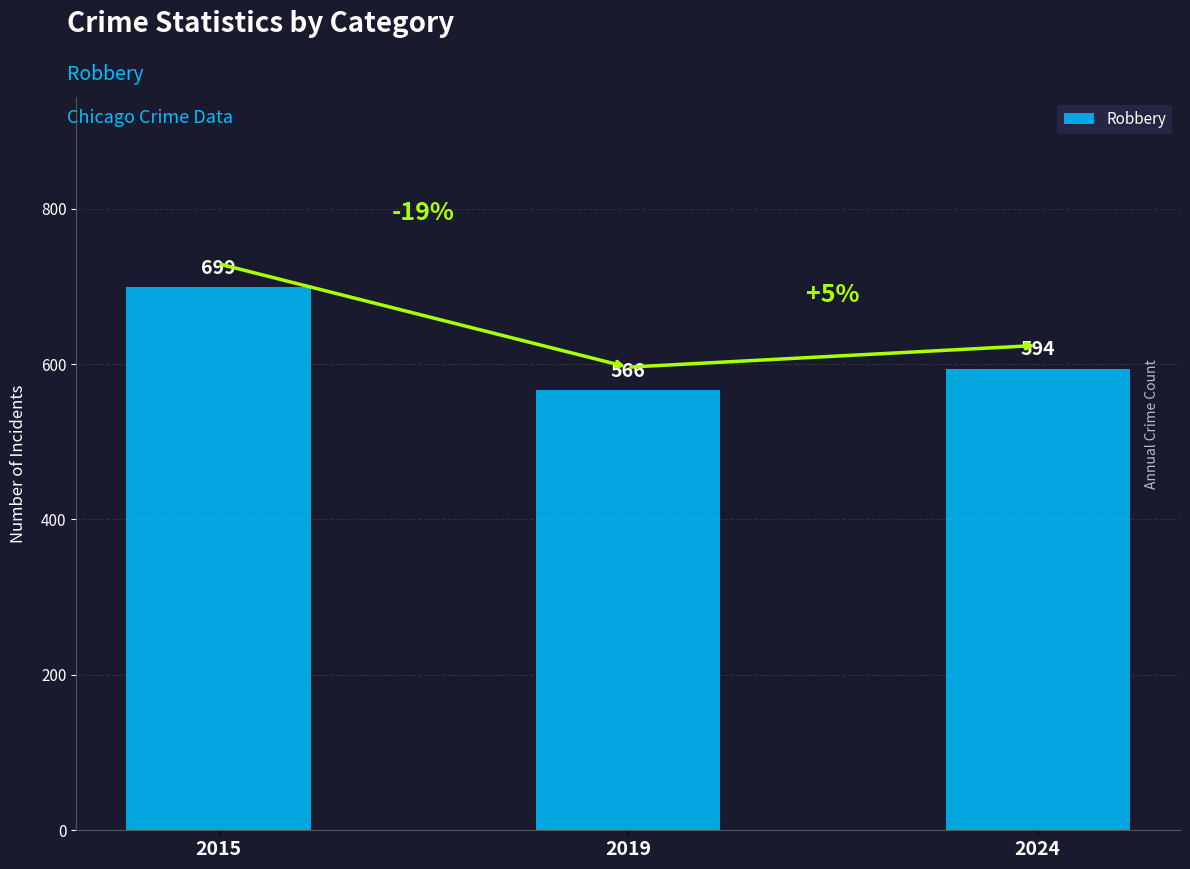

What is the value of the 1st bar from the left?

699